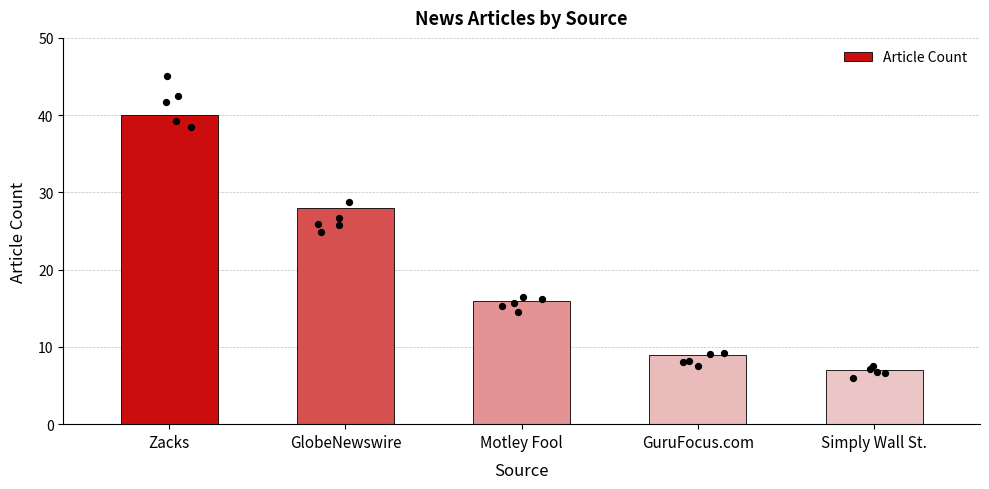

Which has a higher value, GuruFocus.com or Simply Wall St.?

GuruFocus.com